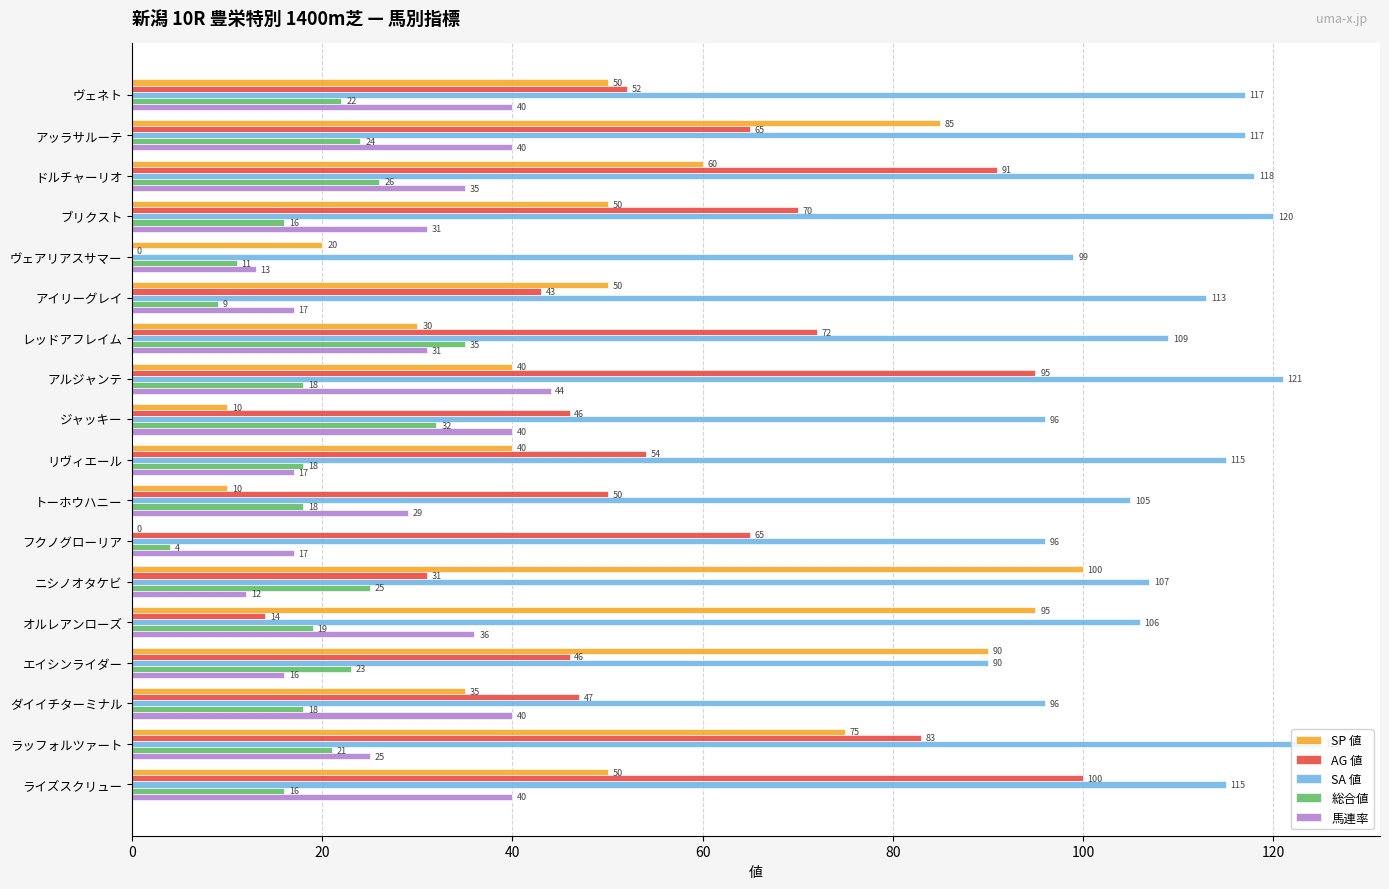

What is the greatest value displayed?

125